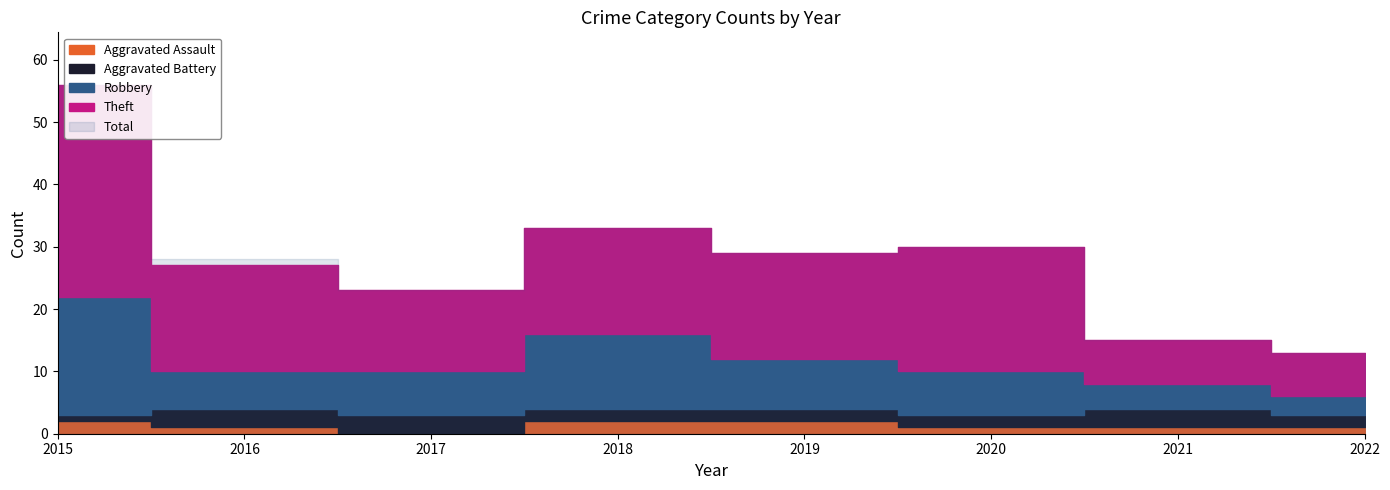

At which label does Aggravated Assault first exceed 1?

2015